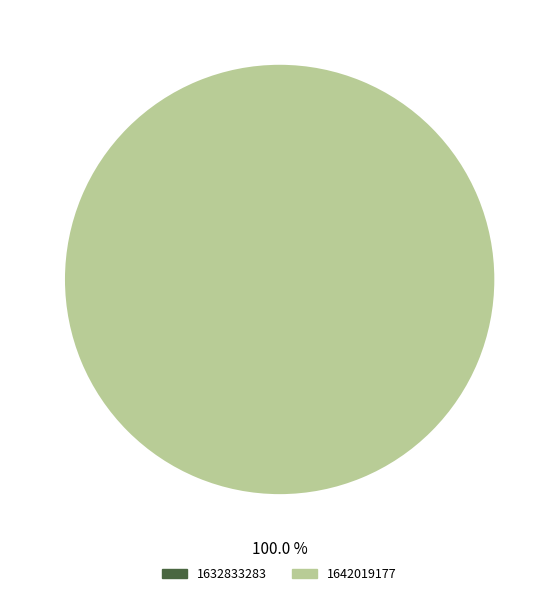

What is the total percentage of 1642019177 and 1632833283?

100.0%